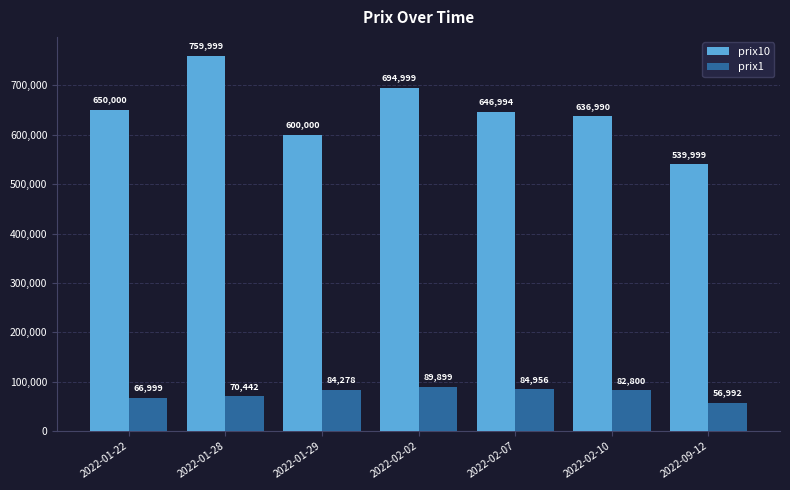

Reading left to right, list all the values displayed in this chart.

prix10: 2022-01-22=650000	2022-01-28=759999	2022-01-29=600000	2022-02-02=694999	2022-02-07=646994	2022-02-10=636990	2022-09-12=539999
prix1: 2022-01-22=66999	2022-01-28=70442	2022-01-29=84278	2022-02-02=89899	2022-02-07=84956	2022-02-10=82800	2022-09-12=56992